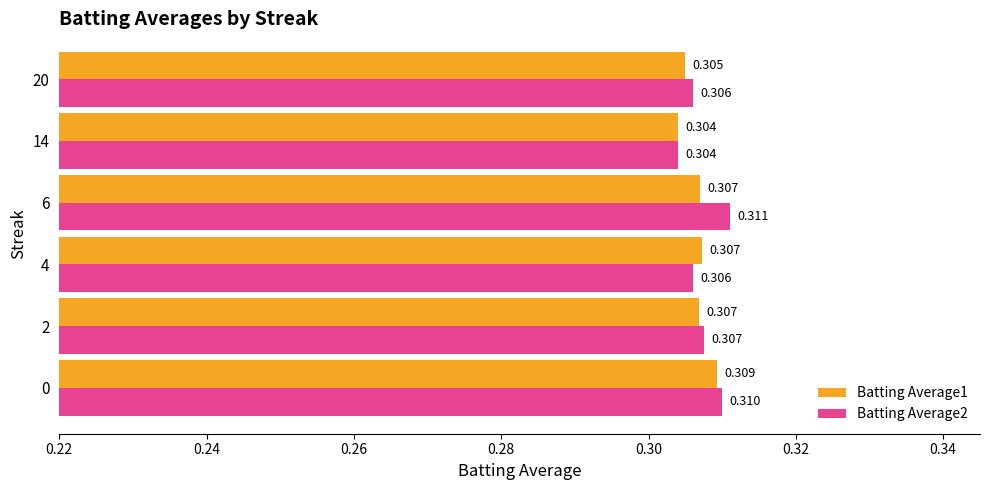

Is the value of Batting Average2 at 14 greater than the value of Batting Average1 at 2?

No